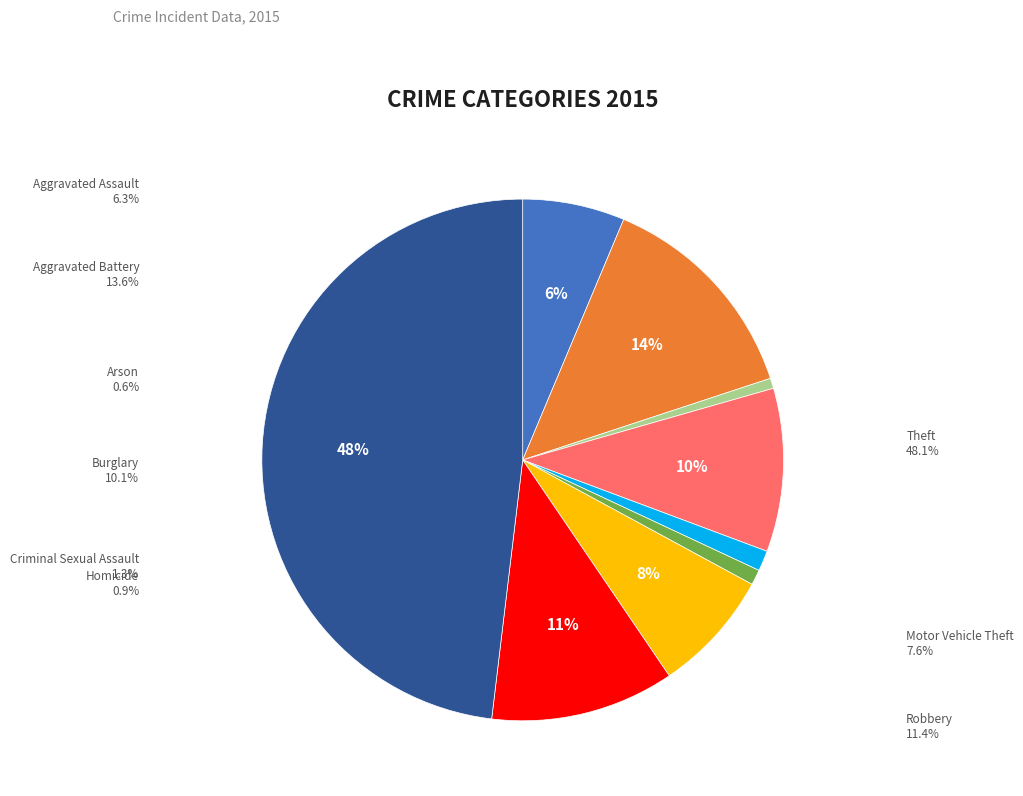

The Aggravated Assault slice represents 14% of the pie. True or false?

False